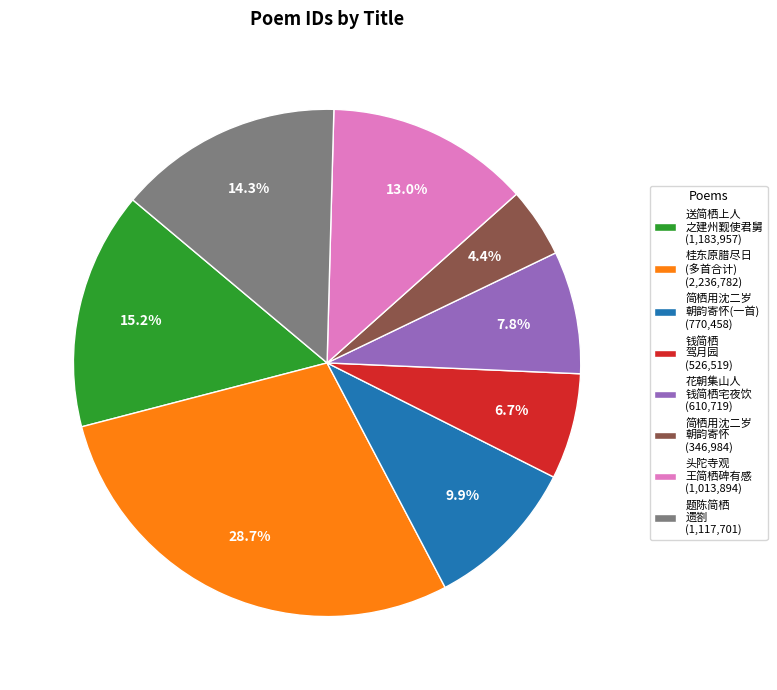

Is there a majority slice in this chart?

No